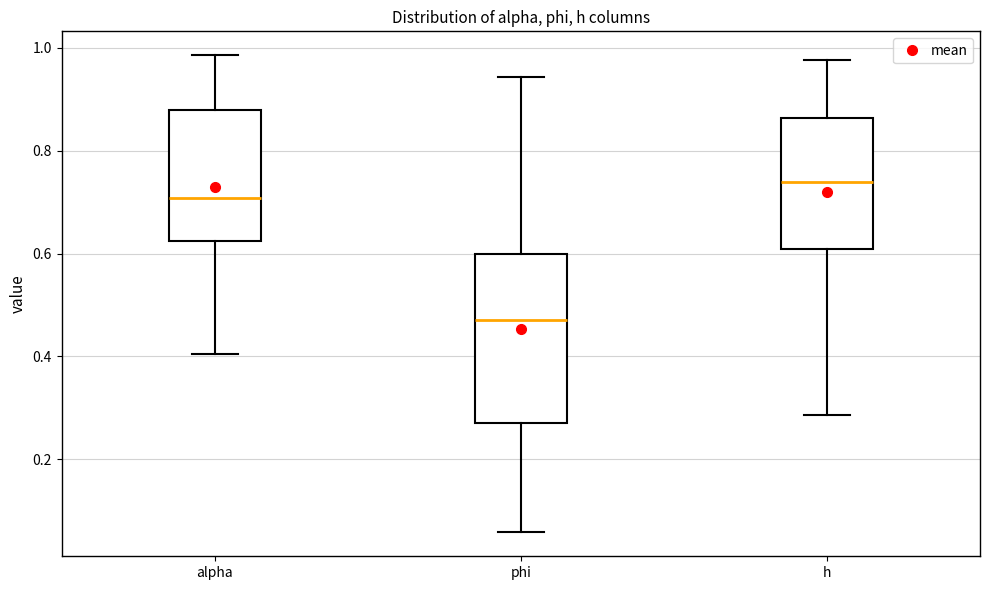

Which box is the tallest, from its lower edge to its upper edge?

phi